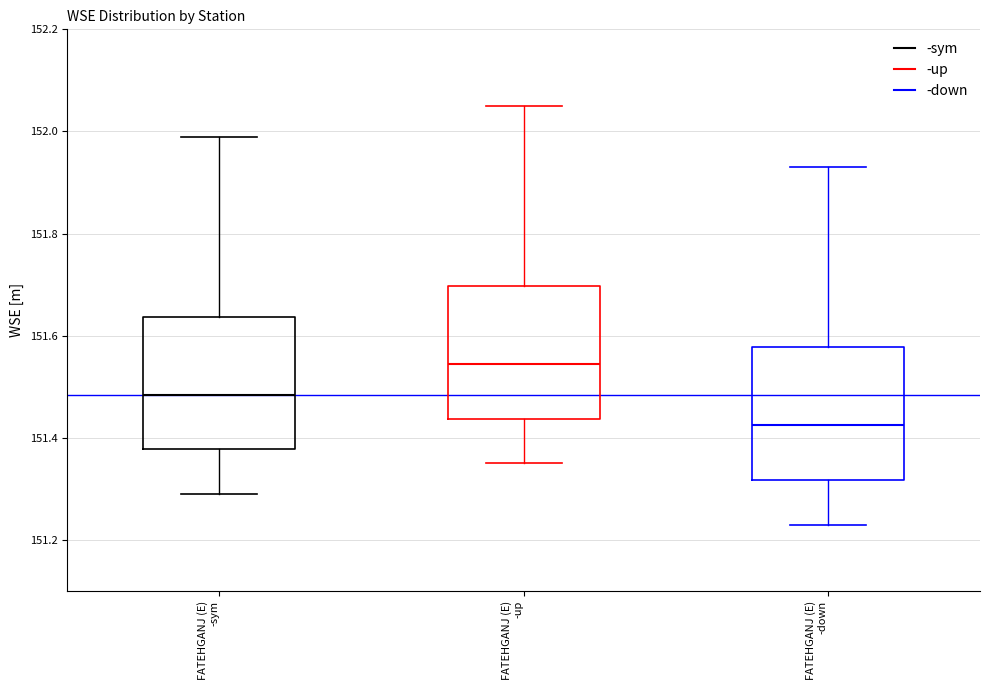

Reading left to right, read every box against the y-axis: the position of its median line, the range the box covers, and the ends of its whiskers. The values are not printed on the chart, so give them approximately, as read against the axis.

FATEHGANJ (E) -sym: median 151.48, box 151.38 to 151.64, whiskers 151.30 to 152.00
FATEHGANJ (E) -up: median 151.54, box 151.44 to 151.70, whiskers 151.36 to 152.06
FATEHGANJ (E) -down: median 151.42, box 151.32 to 151.58, whiskers 151.24 to 151.94